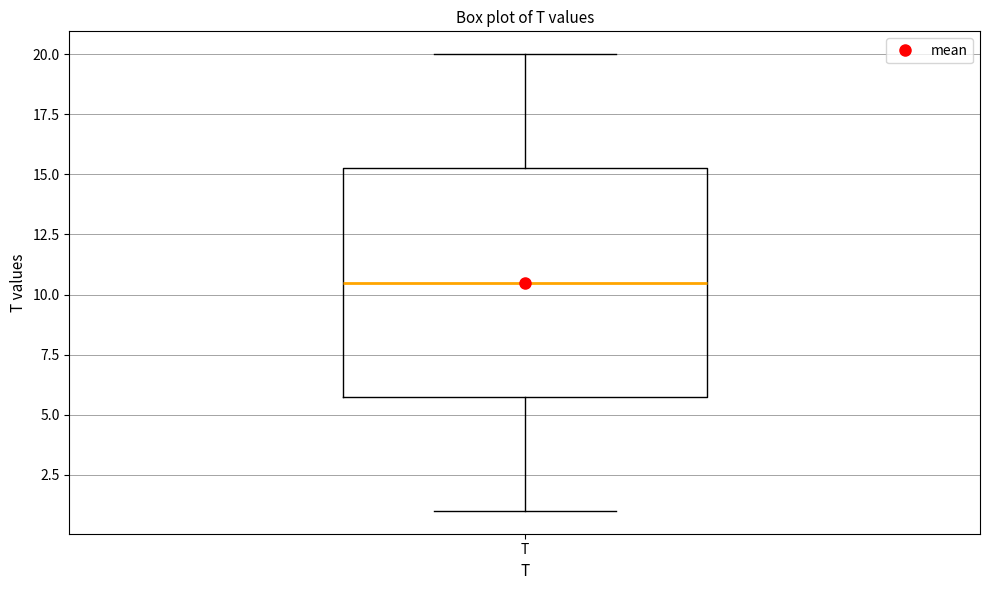

Read this box plot against the y-axis: the position of the median line, the range covered by the box, and the ends of both whiskers. The values are not printed on the chart, so give them approximately, as read against the axis.

median 10.5, box 6.0 to 15.5, whiskers 1.0 to 20.0